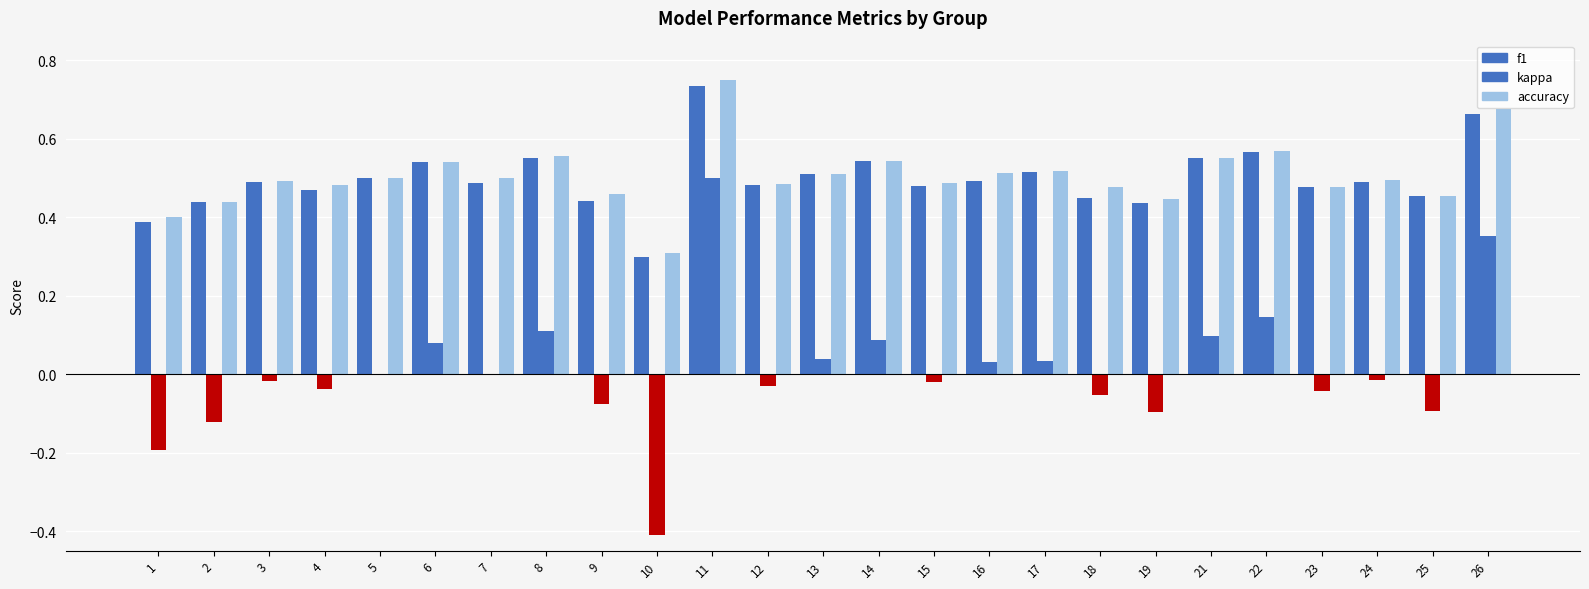

What is the difference between the second highest and second lowest values in the accuracy series?

0.3